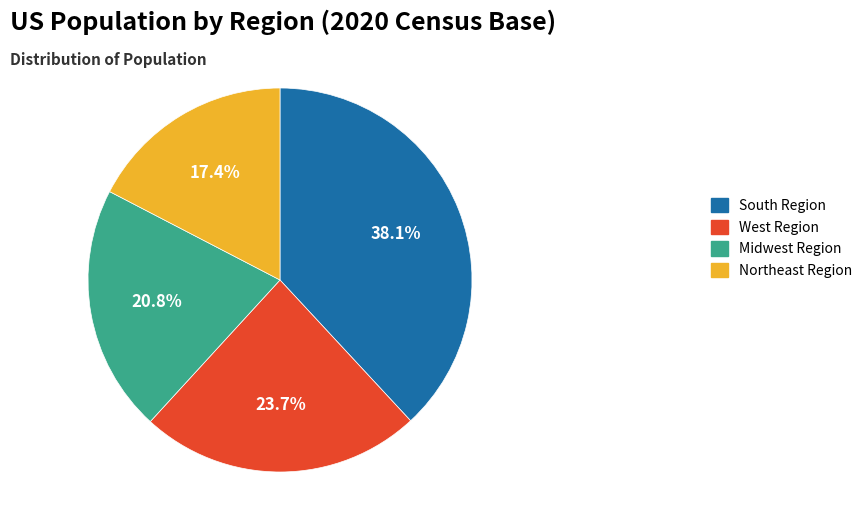

How many slices are in this pie chart?

4